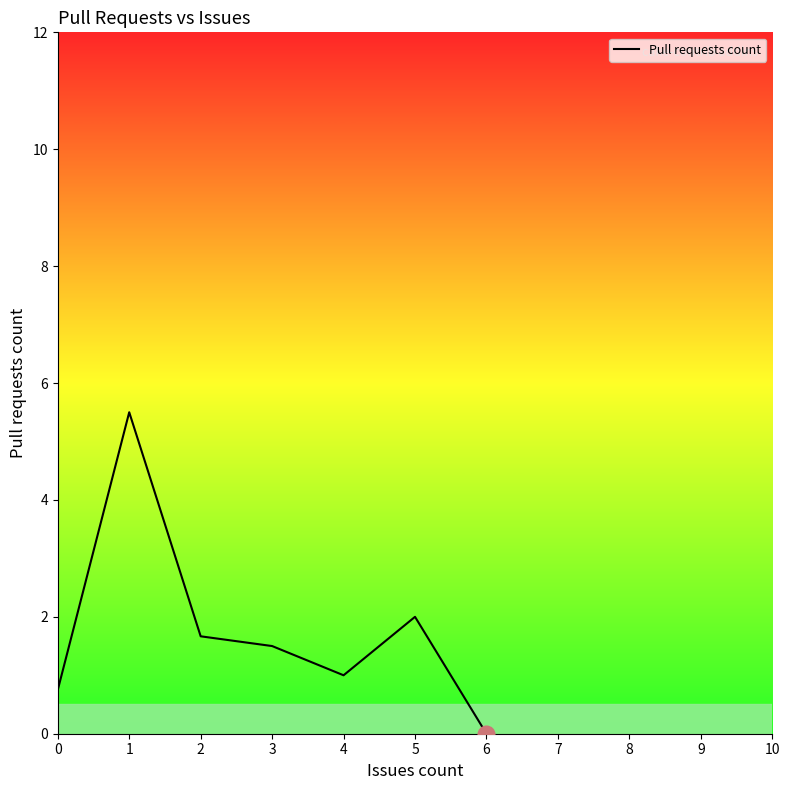

Reading left to right, extract all data points from this chart.

0.8	5.5	1.7	1.5	1.0	2.0	0.0